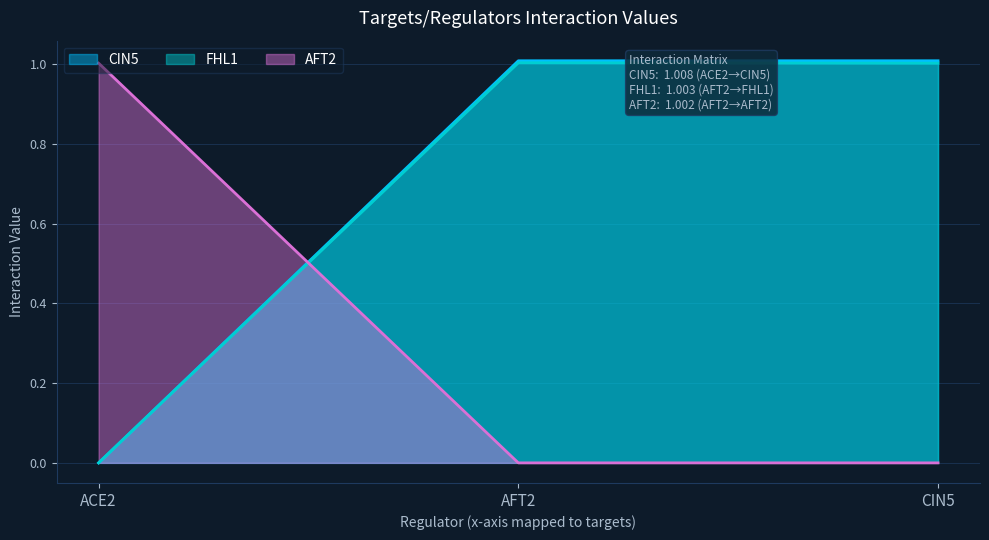

Rank the series by their maximum value, from highest to lowest.

CIN5, FHL1, AFT2